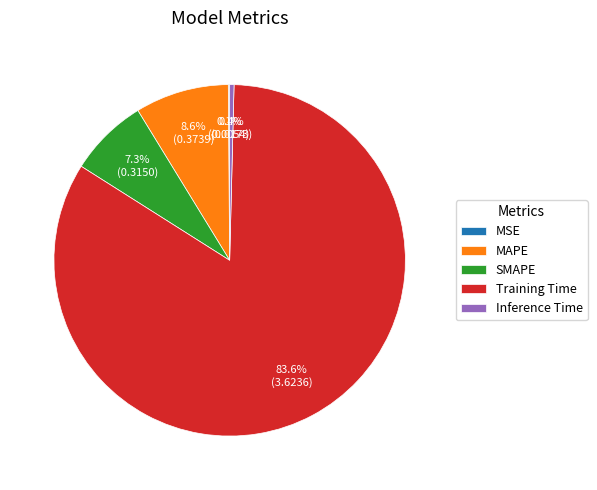

Does Training Time represent more than half of the total?

Yes